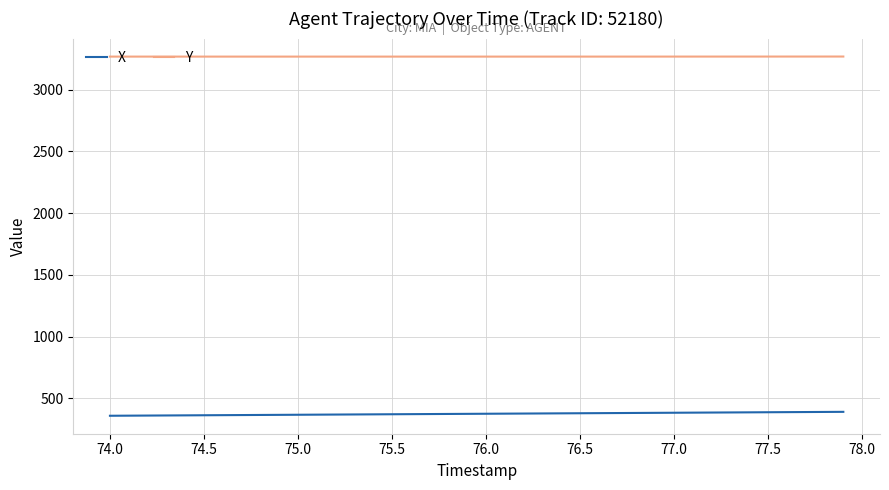

What is the maximum value shown in the chart?

3267.6